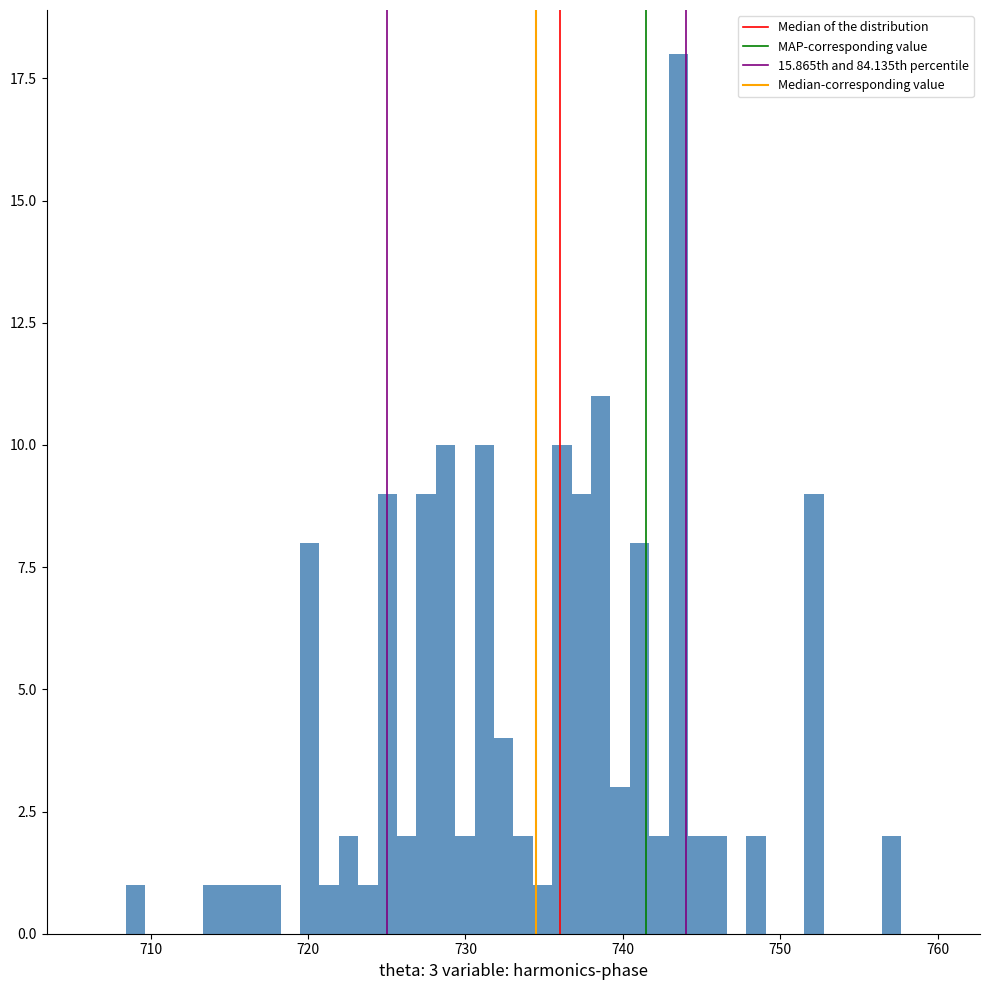

Read against the x-axis, roughly where is the centre of the tallest bar?

744